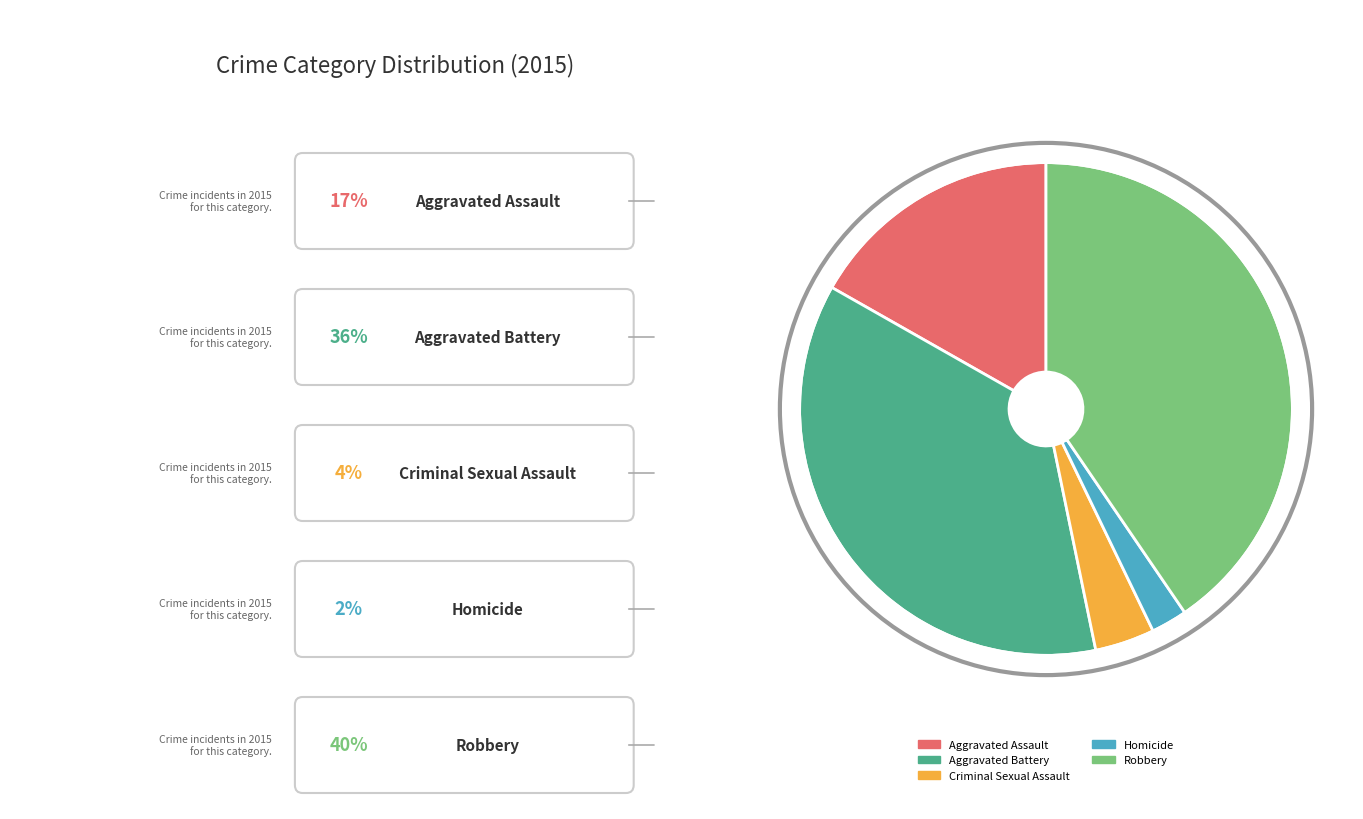

The Homicide slice represents 2% of the pie. True or false?

True